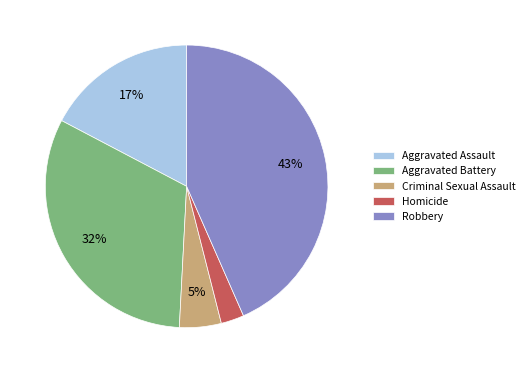

Between Robbery and Homicide, which is larger?

Robbery